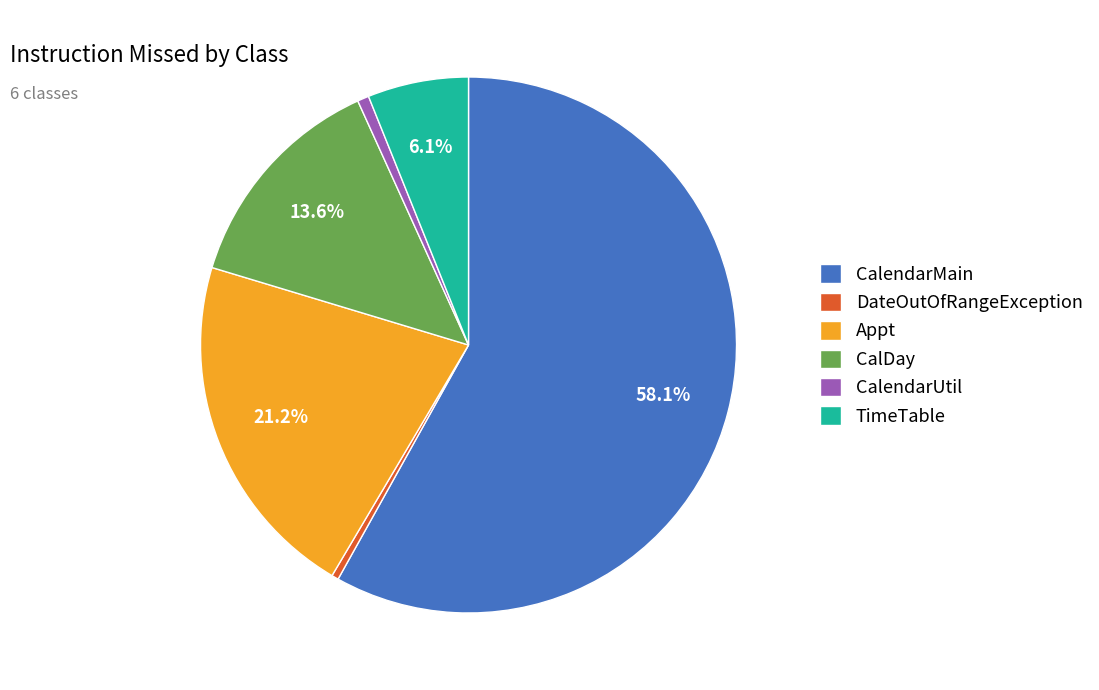

Is it true that TimeTable is 6% of the pie?

True